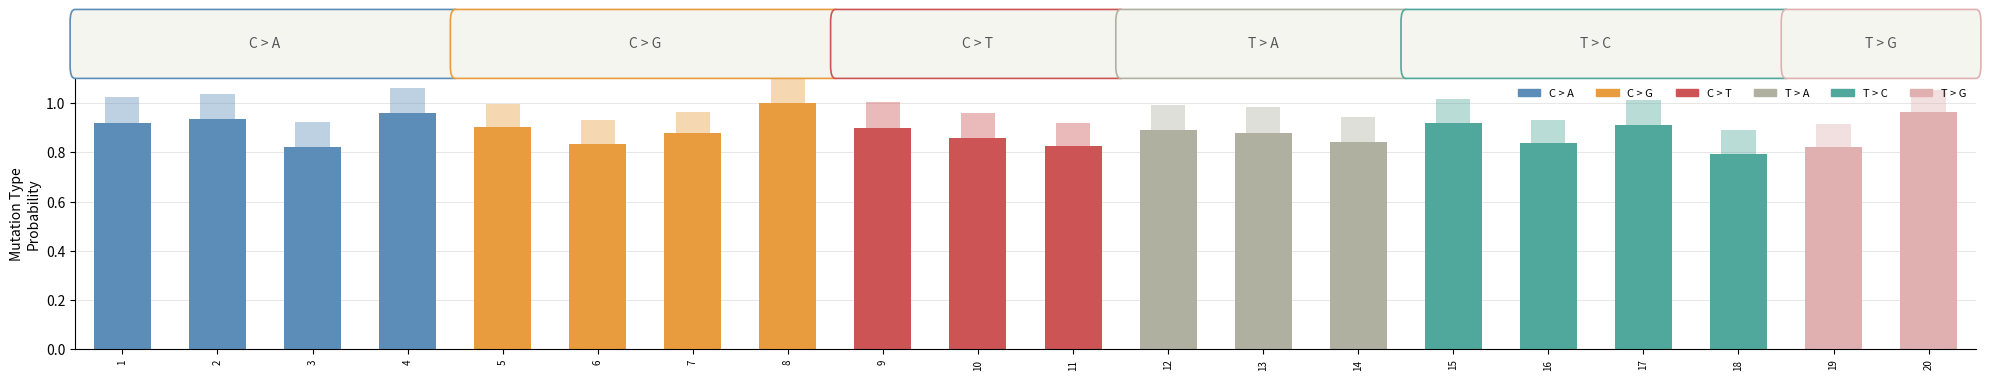

Reading right to left, what are all the values shown in this chart?

20=1.0	19=0.8	18=0.8	17=0.9	16=0.8	15=0.9	14=0.8	13=0.9	12=0.9	11=0.8	10=0.9	9=0.9	8=1.0	7=0.9	6=0.8	5=0.9	4=1.0	3=0.8	2=0.9	1=0.9